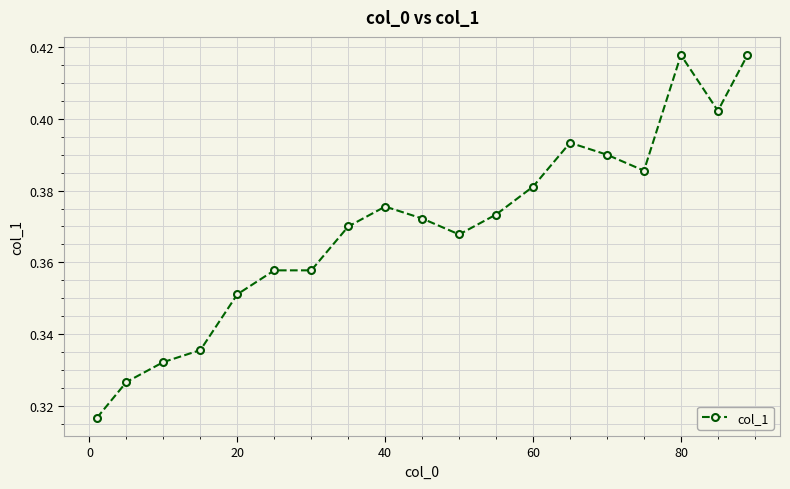

How many values are between 0 and 1?

19